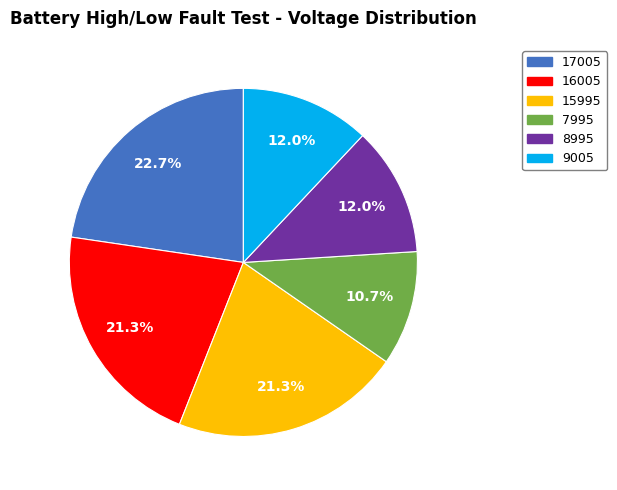

To the nearest percent, what is the difference between the largest and smallest slice percentages?

12%